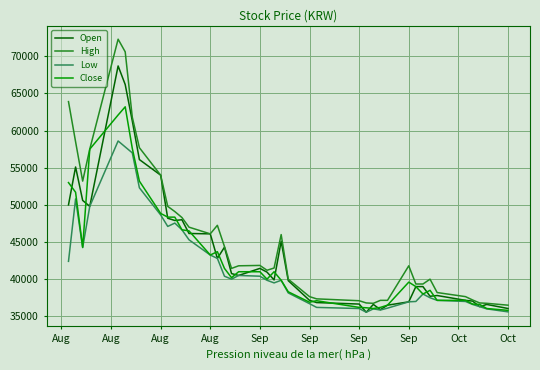

What is the difference between the maximum and minimum values in the Open series?

33150